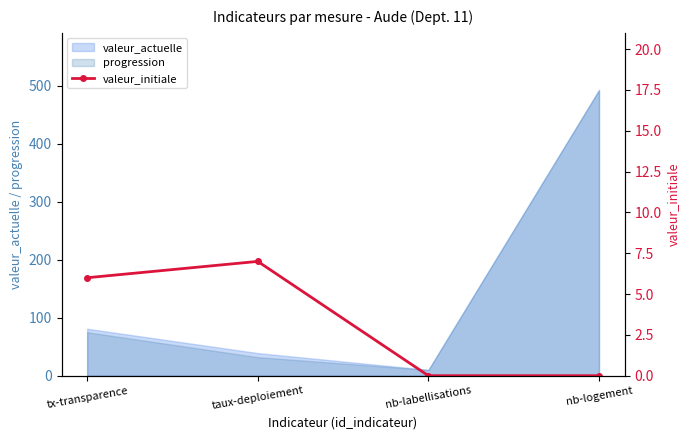

Which category has the highest value in the valeur_actuelle series?

nb-logement